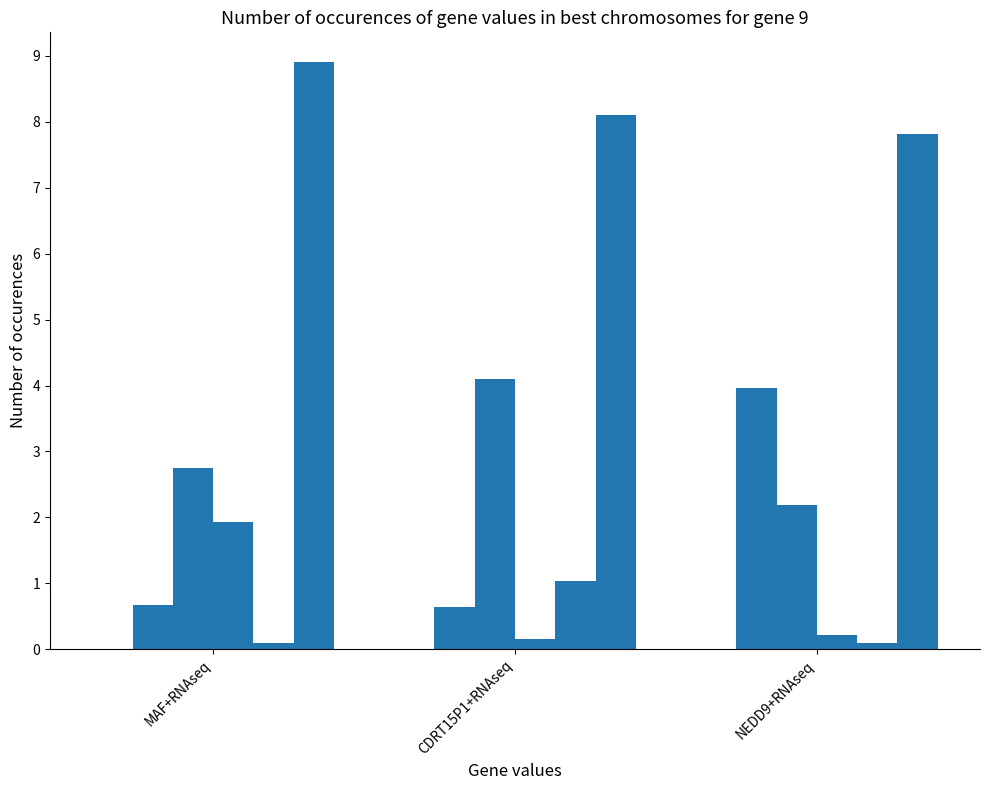

How many data points does each series have?

3